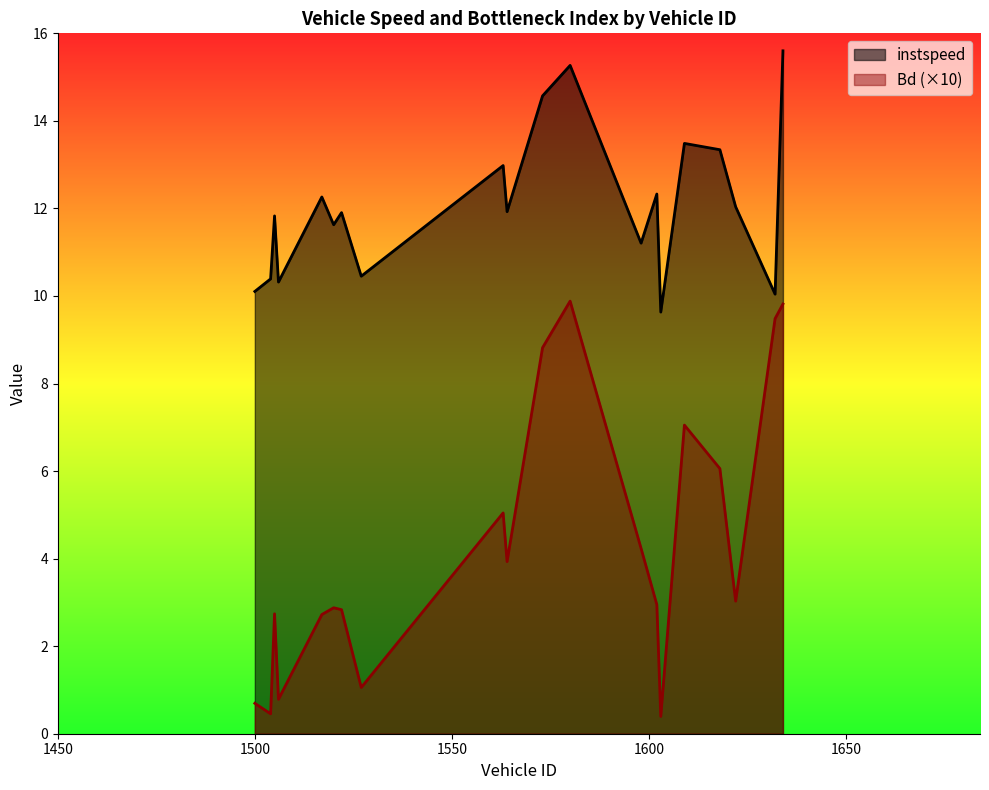

True or false: instspeed has more than 0 points higher than both neighbors.

True